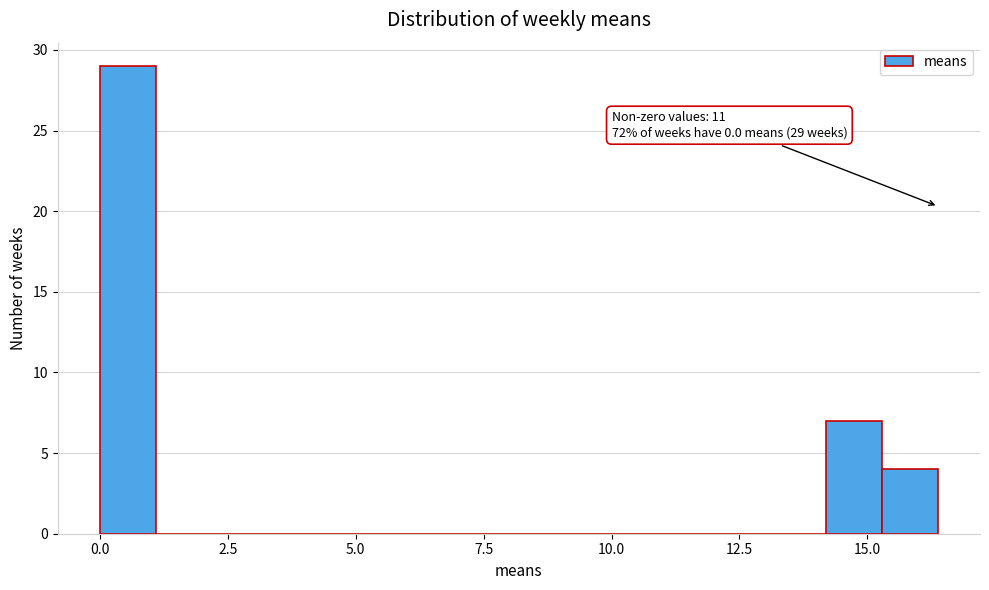

Around what value on the x-axis is the tallest bar? Give the approximate position of its centre, as read against the axis.

0.5